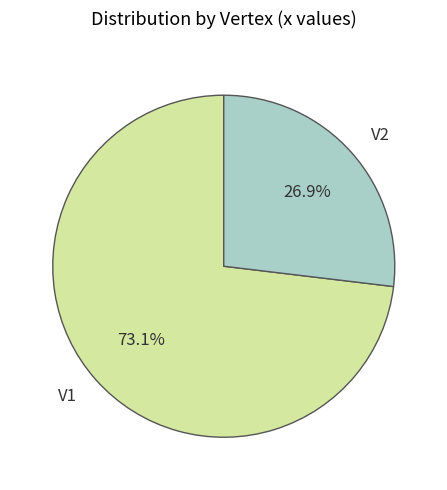

Do V2 and V1 together represent more than half of the pie?

Yes